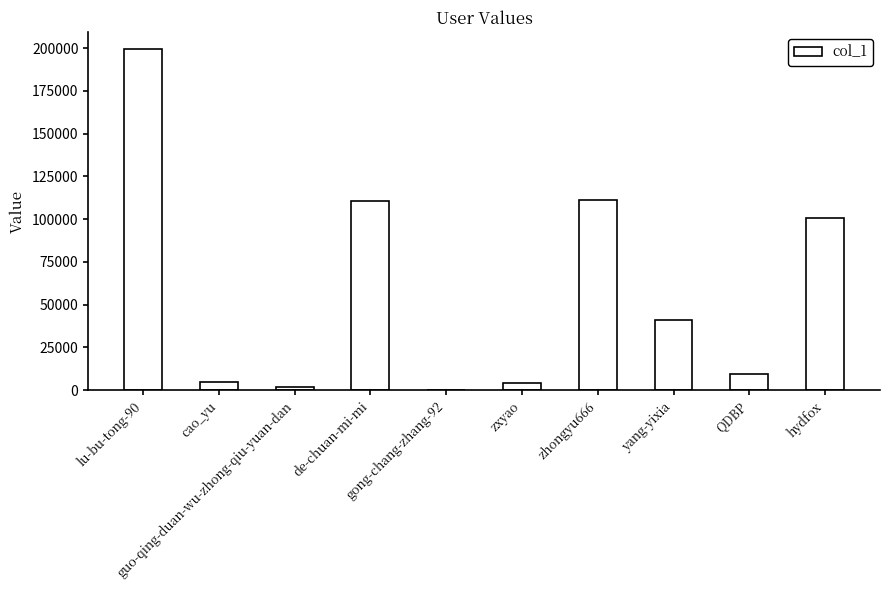

How many distinct data groups are displayed?

1